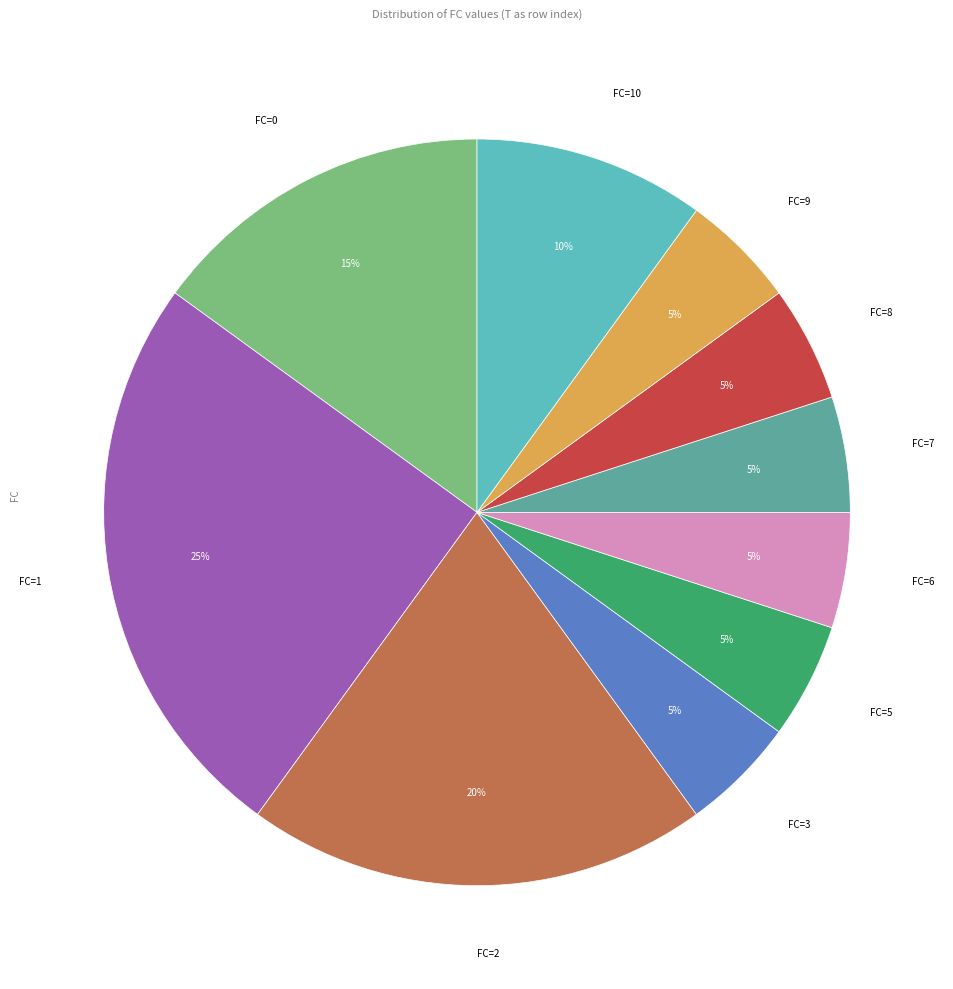

Does any single category account for the majority?

No